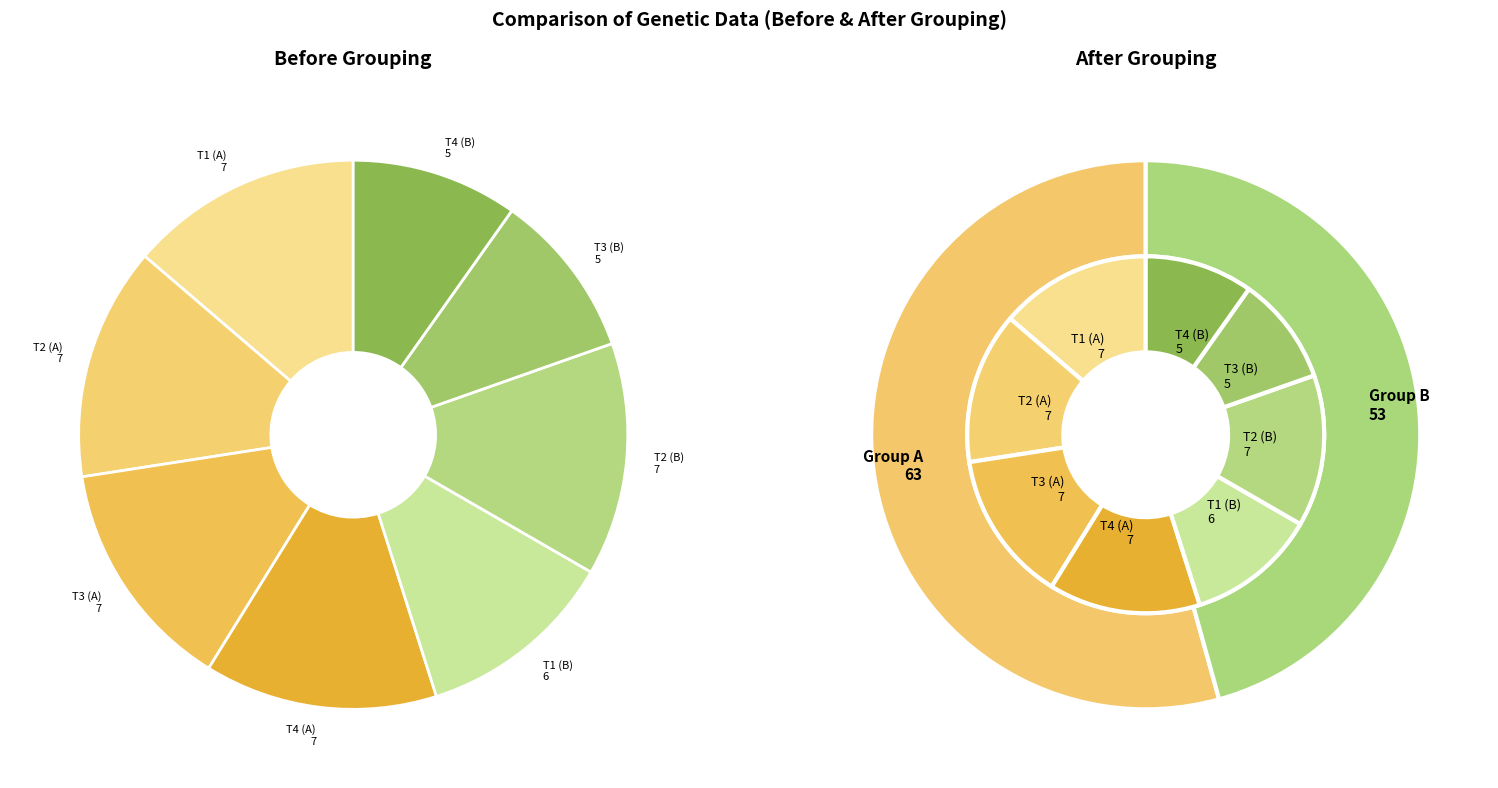

The AC slice represents 21% of the pie. True or false?

False